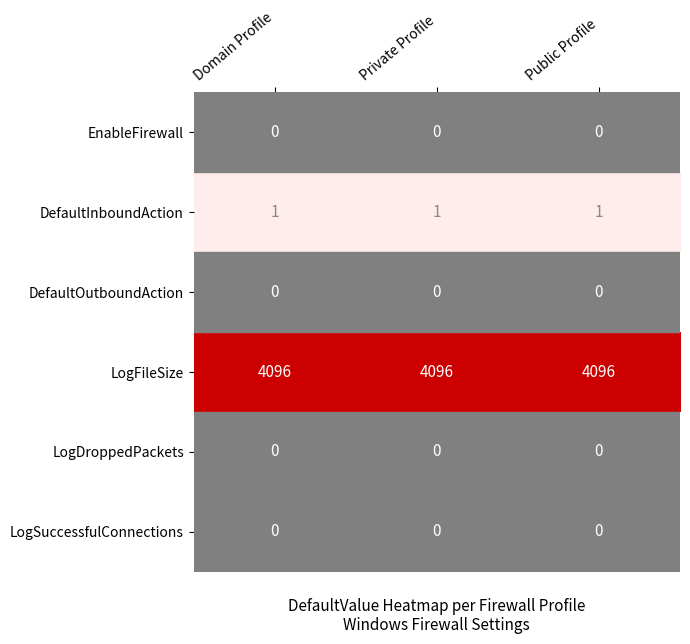

What is the greatest value displayed?

4096